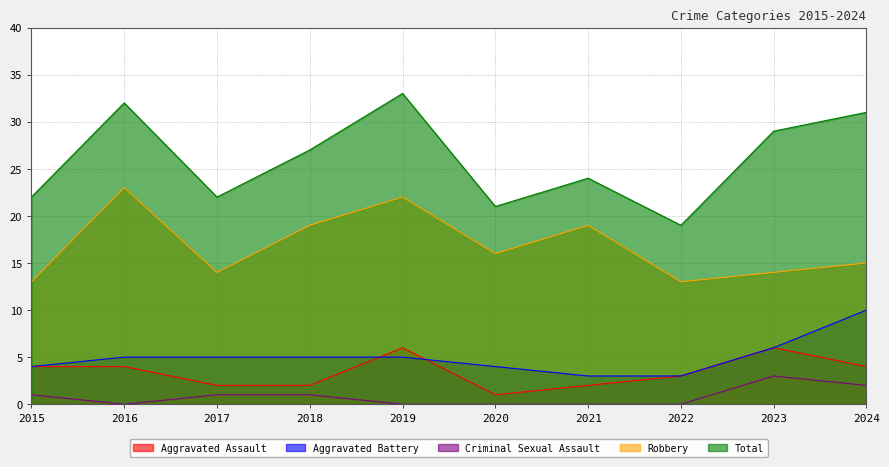

At which category does Robbery reach its first local valley?

2017